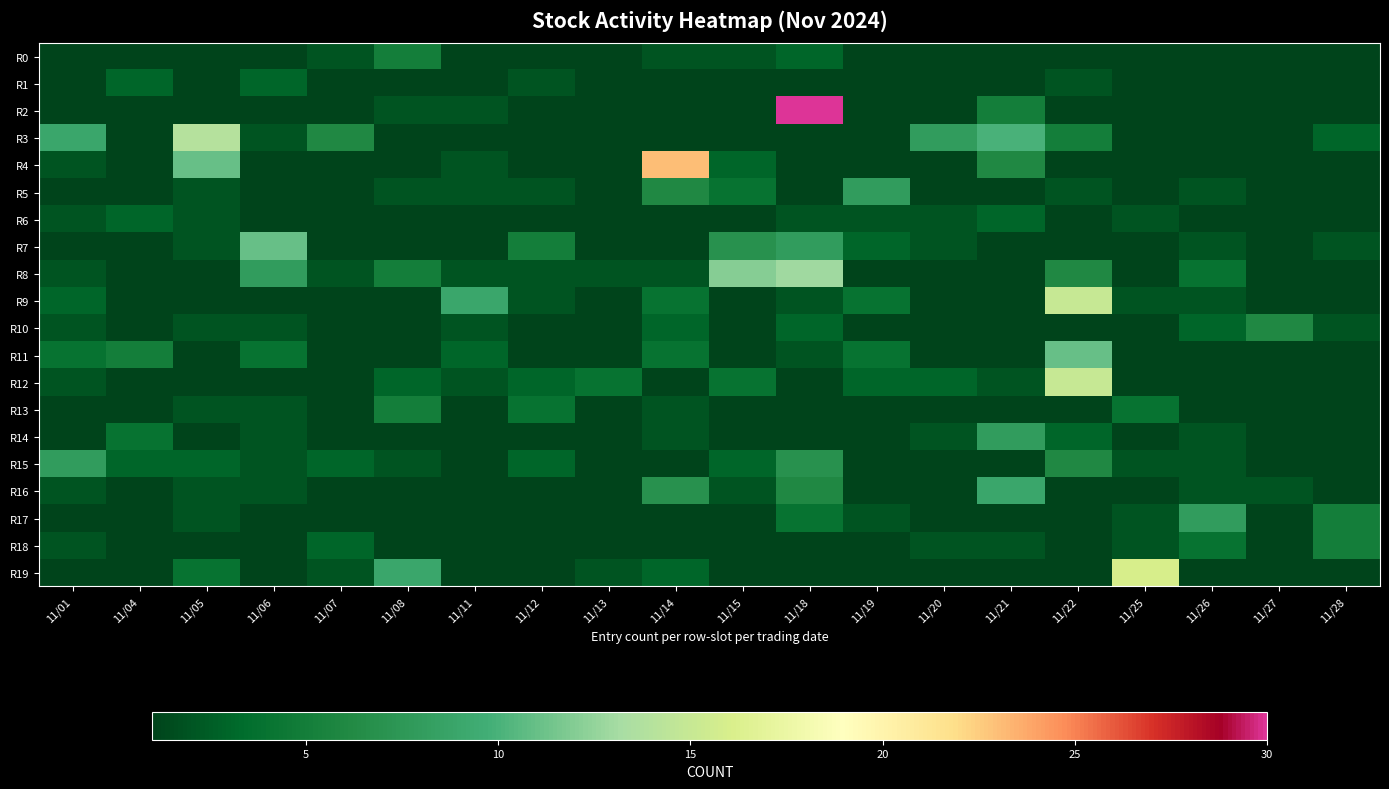

Reading left to right, transcribe all the data shown in this chart.

R0: 11/01=1	11/04=1	11/05=1	11/06=1	11/07=2	11/08=5	11/11=1	11/12=1	11/13=1	11/14=2	11/15=2	11/18=3	11/19=1	11/20=1	11/21=1	11/22=1	11/25=1	11/26=1	11/27=1	11/28=1
R1: 11/01=1	11/04=3	11/05=1	11/06=3	11/07=1	11/08=1	11/11=1	11/12=2	11/13=1	11/14=1	11/15=1	11/18=1	11/19=1	11/20=1	11/21=1	11/22=2	11/25=1	11/26=1	11/27=1	11/28=1
R2: 11/01=1	11/04=1	11/05=1	11/06=1	11/07=1	11/08=2	11/11=2	11/12=1	11/13=1	11/14=1	11/15=1	11/18=30	11/19=1	11/20=1	11/21=5	11/22=1	11/25=1	11/26=1	11/27=1	11/28=1
R3: 11/01=9	11/04=1	11/05=14	11/06=2	11/07=6	11/08=1	11/11=1	11/12=1	11/13=1	11/14=1	11/15=1	11/18=1	11/19=1	11/20=8	11/21=10	11/22=5	11/25=1	11/26=1	11/27=1	11/28=3
R4: 11/01=2	11/04=1	11/05=11	11/06=1	11/07=1	11/08=1	11/11=2	11/12=1	11/13=1	11/14=23	11/15=3	11/18=1	11/19=1	11/20=1	11/21=6	11/22=1	11/25=1	11/26=1	11/27=1	11/28=1
R5: 11/01=1	11/04=1	11/05=2	11/06=1	11/07=1	11/08=2	11/11=2	11/12=2	11/13=1	11/14=6	11/15=4	11/18=1	11/19=8	11/20=1	11/21=1	11/22=2	11/25=1	11/26=2	11/27=1	11/28=1
R6: 11/01=2	11/04=3	11/05=2	11/06=1	11/07=1	11/08=1	11/11=1	11/12=1	11/13=1	11/14=1	11/15=1	11/18=2	11/19=2	11/20=2	11/21=3	11/22=1	11/25=2	11/26=1	11/27=1	11/28=1
R7: 11/01=1	11/04=1	11/05=2	11/06=11	11/07=1	11/08=1	11/11=1	11/12=5	11/13=1	11/14=1	11/15=7	11/18=8	11/19=3	11/20=2	11/21=1	11/22=1	11/25=1	11/26=2	11/27=1	11/28=2
R8: 11/01=2	11/04=1	11/05=1	11/06=8	11/07=2	11/08=5	11/11=2	11/12=2	11/13=2	11/14=2	11/15=12	11/18=13	11/19=1	11/20=1	11/21=1	11/22=6	11/25=1	11/26=4	11/27=1	11/28=1
R9: 11/01=3	11/04=1	11/05=1	11/06=1	11/07=1	11/08=1	11/11=9	11/12=2	11/13=1	11/14=4	11/15=1	11/18=2	11/19=4	11/20=1	11/21=1	11/22=15	11/25=2	11/26=2	11/27=1	11/28=1
R10: 11/01=2	11/04=1	11/05=2	11/06=2	11/07=1	11/08=1	11/11=2	11/12=1	11/13=1	11/14=3	11/15=1	11/18=3	11/19=1	11/20=1	11/21=1	11/22=1	11/25=1	11/26=3	11/27=6	11/28=2
R11: 11/01=4	11/04=5	11/05=1	11/06=4	11/07=1	11/08=1	11/11=3	11/12=1	11/13=1	11/14=4	11/15=1	11/18=2	11/19=4	11/20=1	11/21=1	11/22=11	11/25=1	11/26=1	11/27=1	11/28=1
R12: 11/01=2	11/04=1	11/05=1	11/06=1	11/07=1	11/08=3	11/11=2	11/12=3	11/13=4	11/14=1	11/15=4	11/18=1	11/19=3	11/20=3	11/21=2	11/22=15	11/25=1	11/26=1	11/27=1	11/28=1
R13: 11/01=1	11/04=1	11/05=2	11/06=2	11/07=1	11/08=5	11/11=1	11/12=4	11/13=1	11/14=2	11/15=1	11/18=1	11/19=1	11/20=1	11/21=1	11/22=1	11/25=4	11/26=1	11/27=1	11/28=1
R14: 11/01=1	11/04=4	11/05=1	11/06=2	11/07=1	11/08=1	11/11=1	11/12=1	11/13=1	11/14=2	11/15=1	11/18=1	11/19=1	11/20=2	11/21=8	11/22=3	11/25=1	11/26=2	11/27=1	11/28=1
R15: 11/01=8	11/04=3	11/05=3	11/06=2	11/07=3	11/08=2	11/11=1	11/12=3	11/13=1	11/14=1	11/15=3	11/18=7	11/19=1	11/20=1	11/21=1	11/22=6	11/25=2	11/26=2	11/27=1	11/28=1
R16: 11/01=2	11/04=1	11/05=2	11/06=2	11/07=1	11/08=1	11/11=1	11/12=1	11/13=1	11/14=7	11/15=2	11/18=6	11/19=1	11/20=1	11/21=9	11/22=1	11/25=1	11/26=2	11/27=2	11/28=1
R17: 11/01=1	11/04=1	11/05=2	11/06=1	11/07=1	11/08=1	11/11=1	11/12=1	11/13=1	11/14=1	11/15=1	11/18=4	11/19=2	11/20=1	11/21=1	11/22=1	11/25=2	11/26=8	11/27=1	11/28=5
R18: 11/01=2	11/04=1	11/05=1	11/06=1	11/07=3	11/08=1	11/11=1	11/12=1	11/13=1	11/14=1	11/15=1	11/18=1	11/19=1	11/20=2	11/21=2	11/22=1	11/25=2	11/26=4	11/27=1	11/28=5
R19: 11/01=1	11/04=1	11/05=4	11/06=1	11/07=2	11/08=9	11/11=1	11/12=1	11/13=2	11/14=3	11/15=1	11/18=1	11/19=1	11/20=1	11/21=1	11/22=1	11/25=16	11/26=1	11/27=1	11/28=1